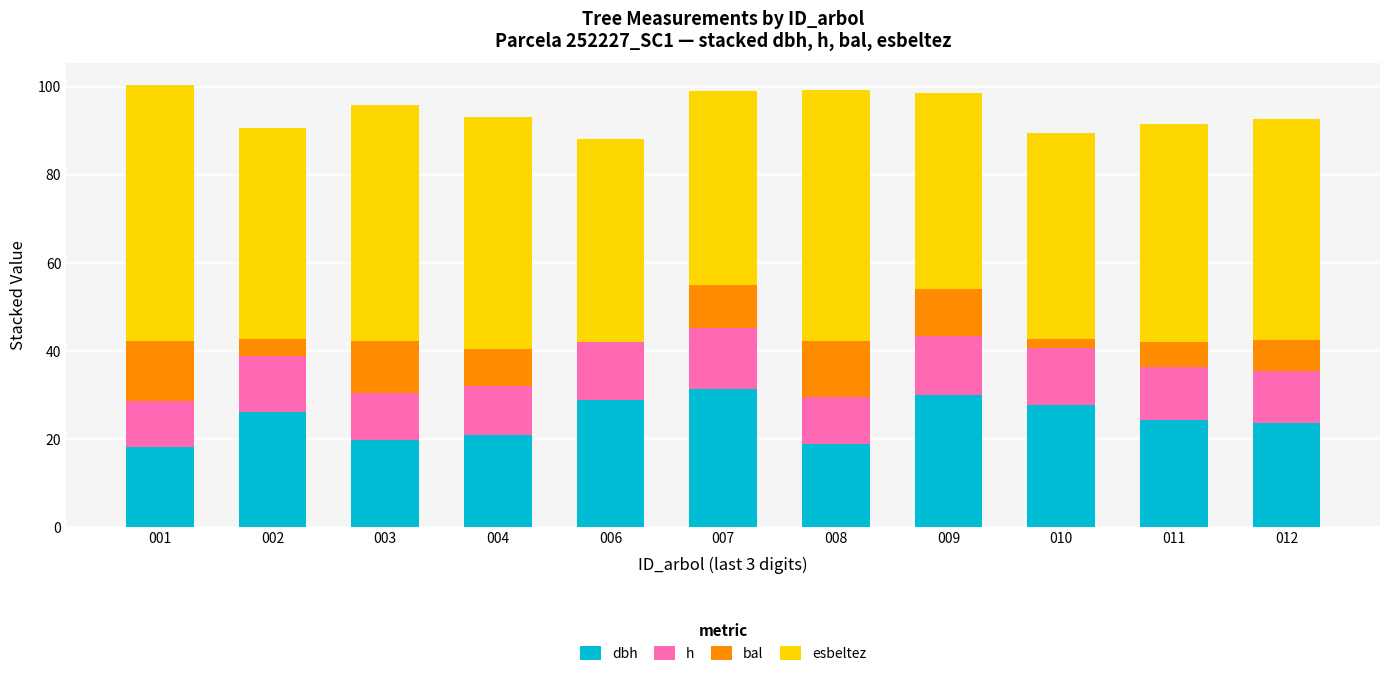

What is the total value across all series at 001?

100.3